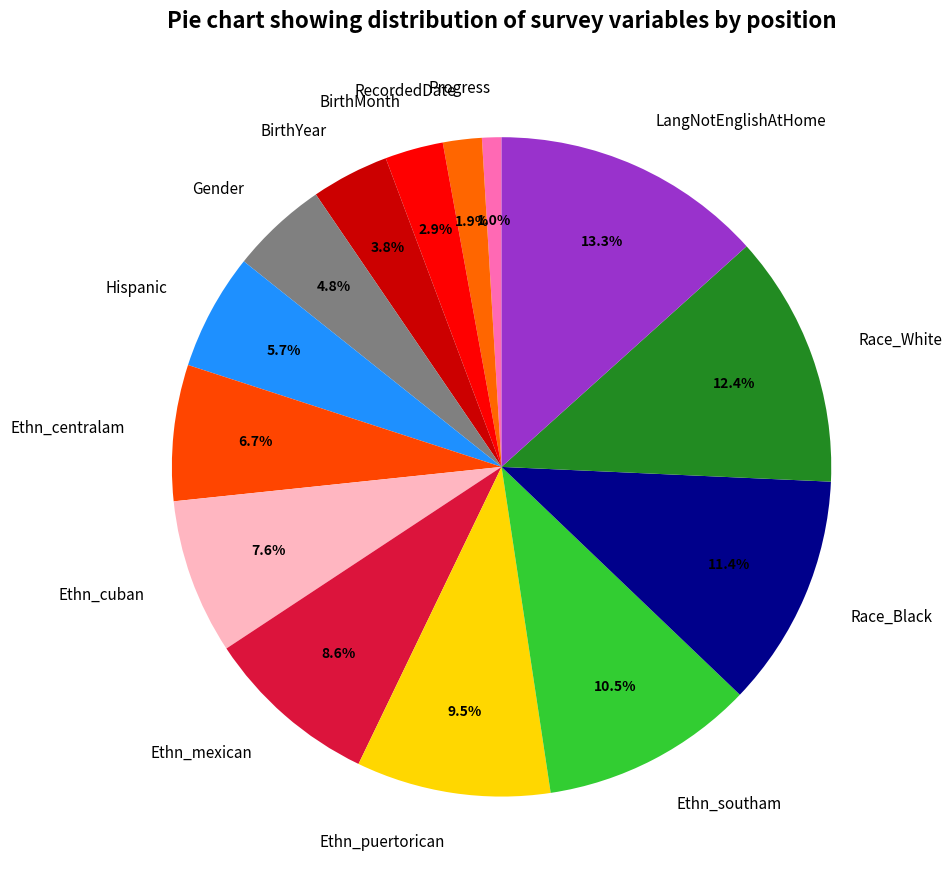

To the nearest percent, what is the difference between the largest and smallest slice percentages?

12%